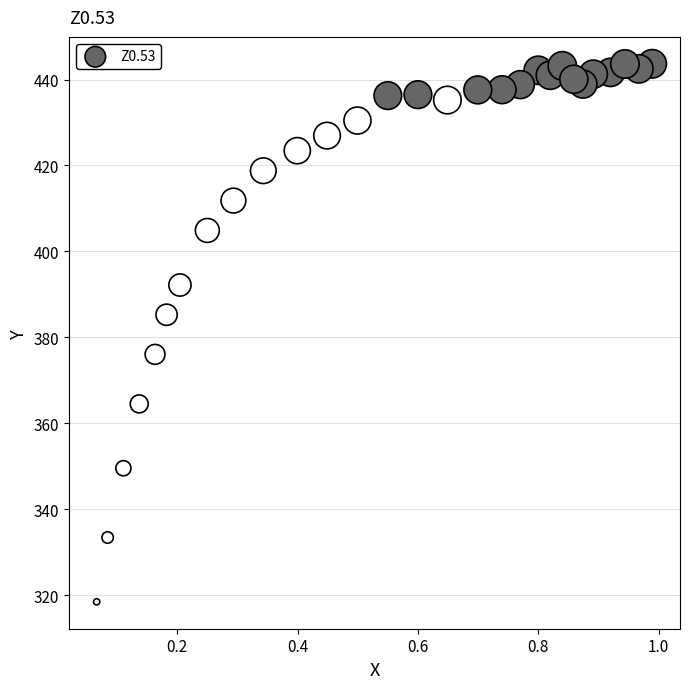

What is the range of X values (max minus min)?

0.9